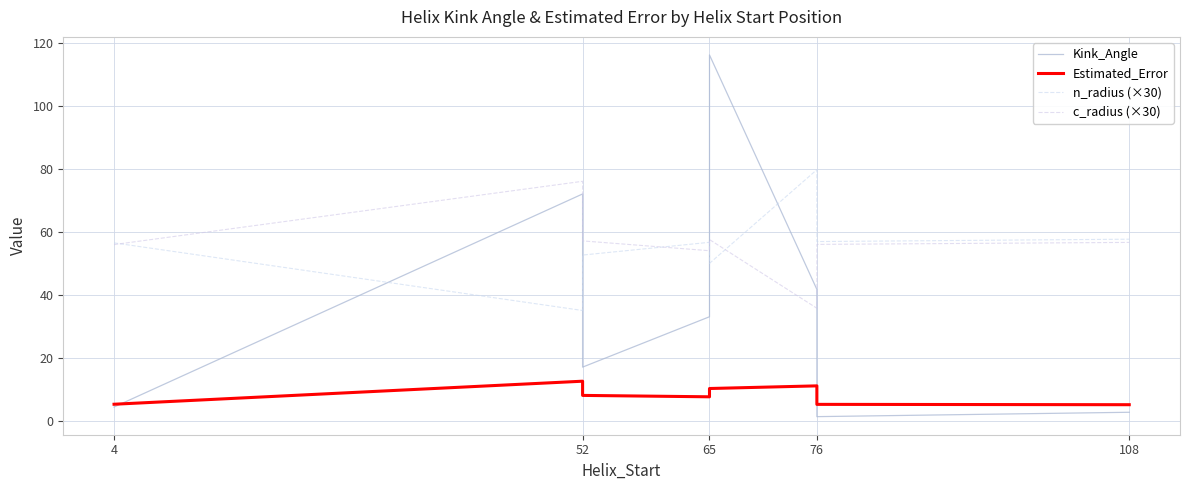

What is the value of the Kink_Angle point at the 3rd from the left?

72.1